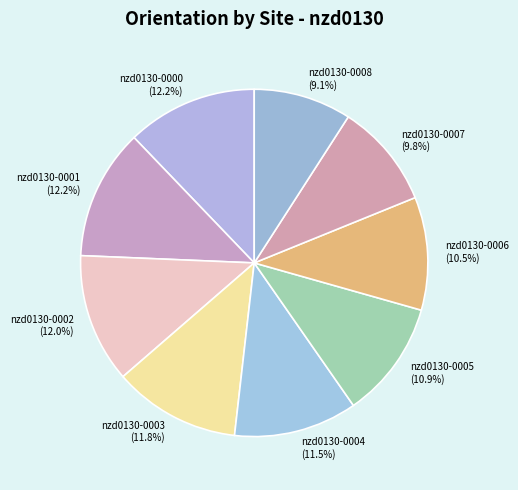

True or false: nzd0130-0002 accounts for 5% of the total.

False